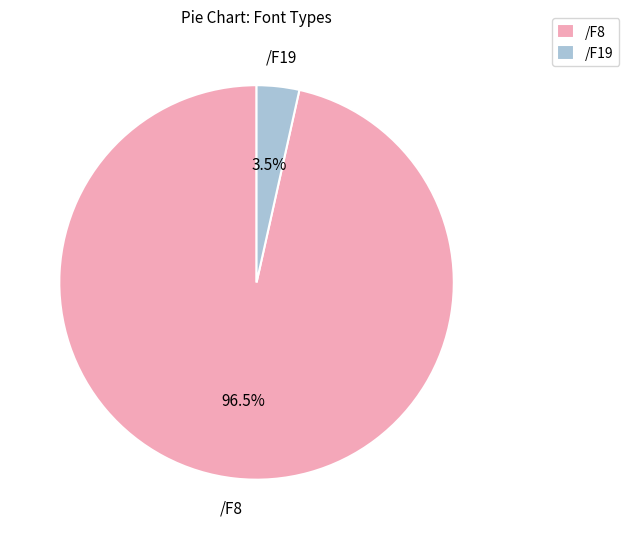

To the nearest percent, what is the average slice percentage?

50%